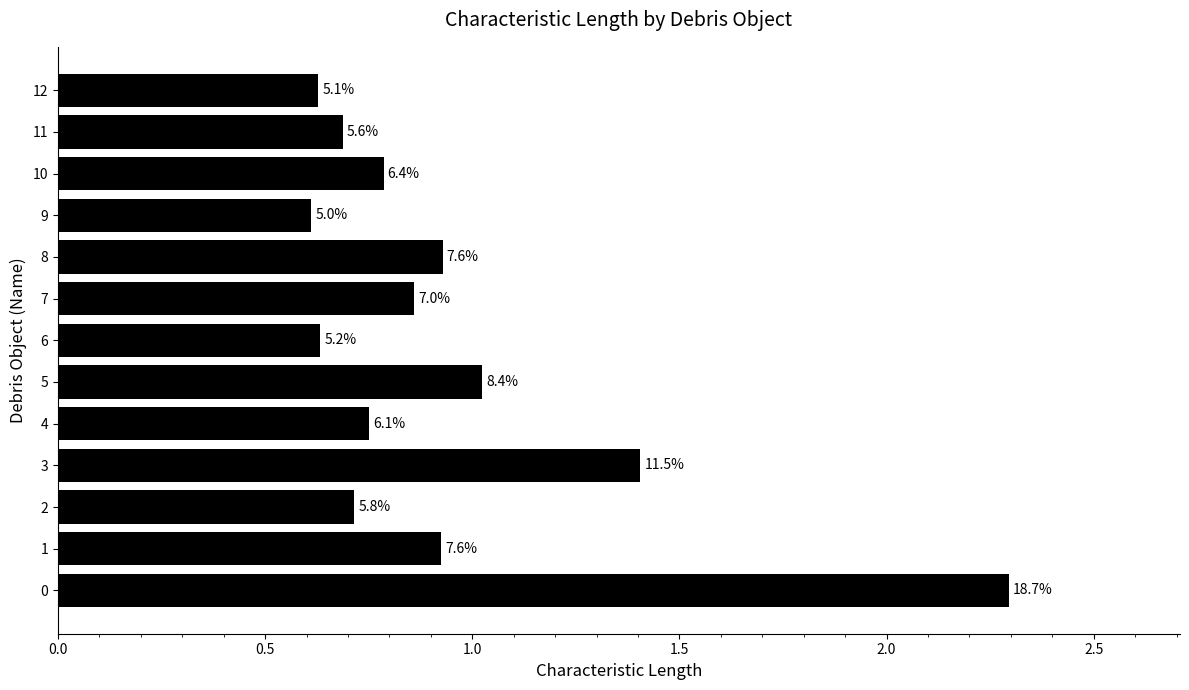

How many bars are there in total?

13